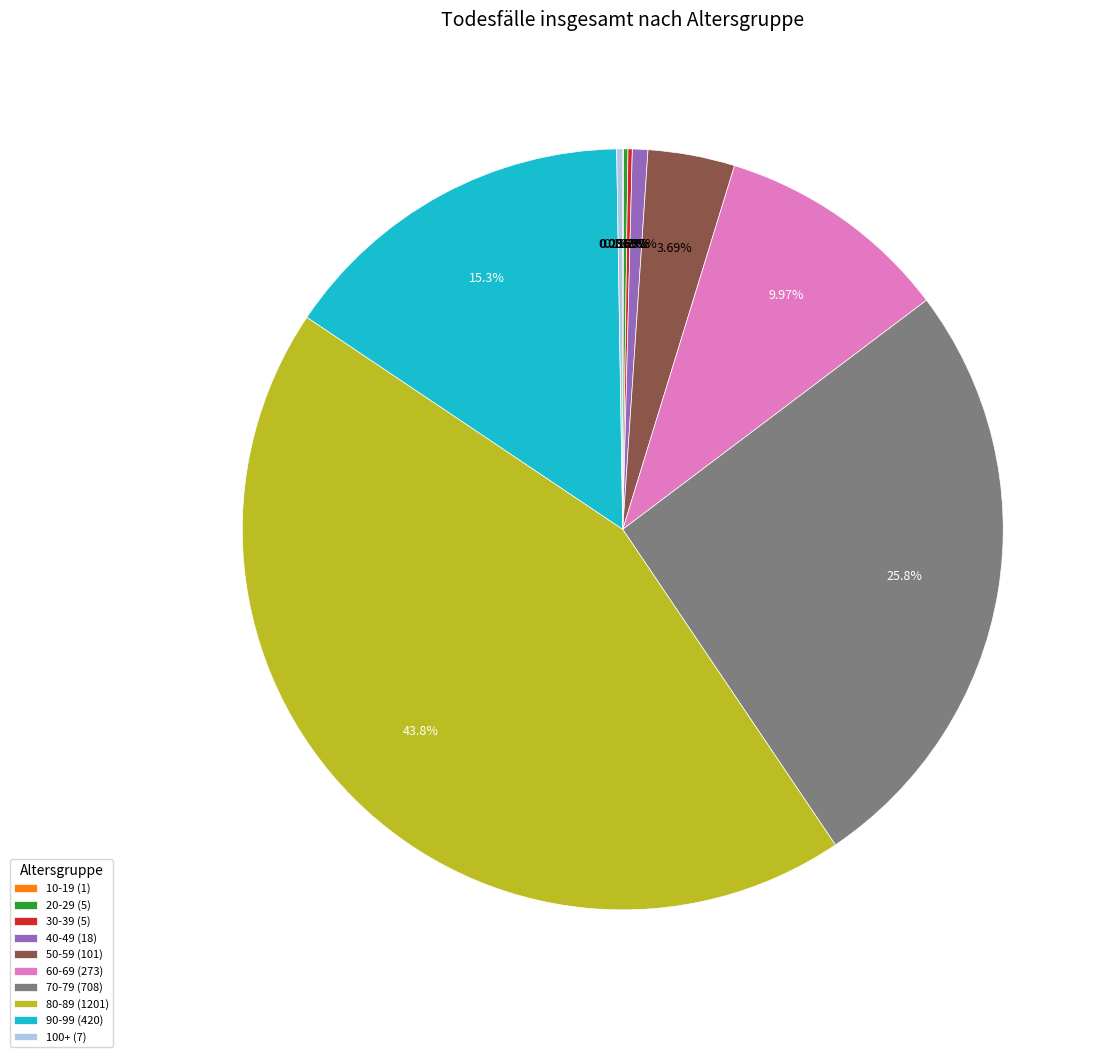

Is there any slice that represents more than half of the pie?

No